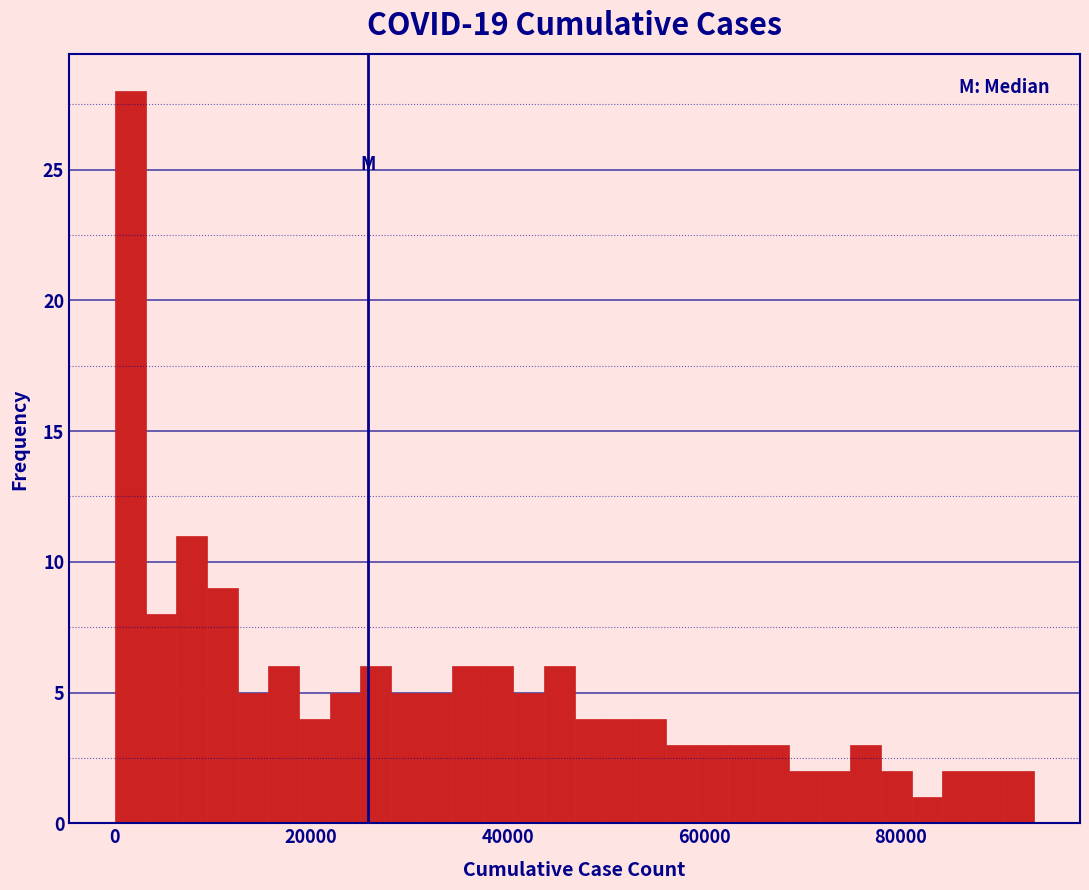

Read against the x-axis, roughly where is the centre of the tallest bar?

2000